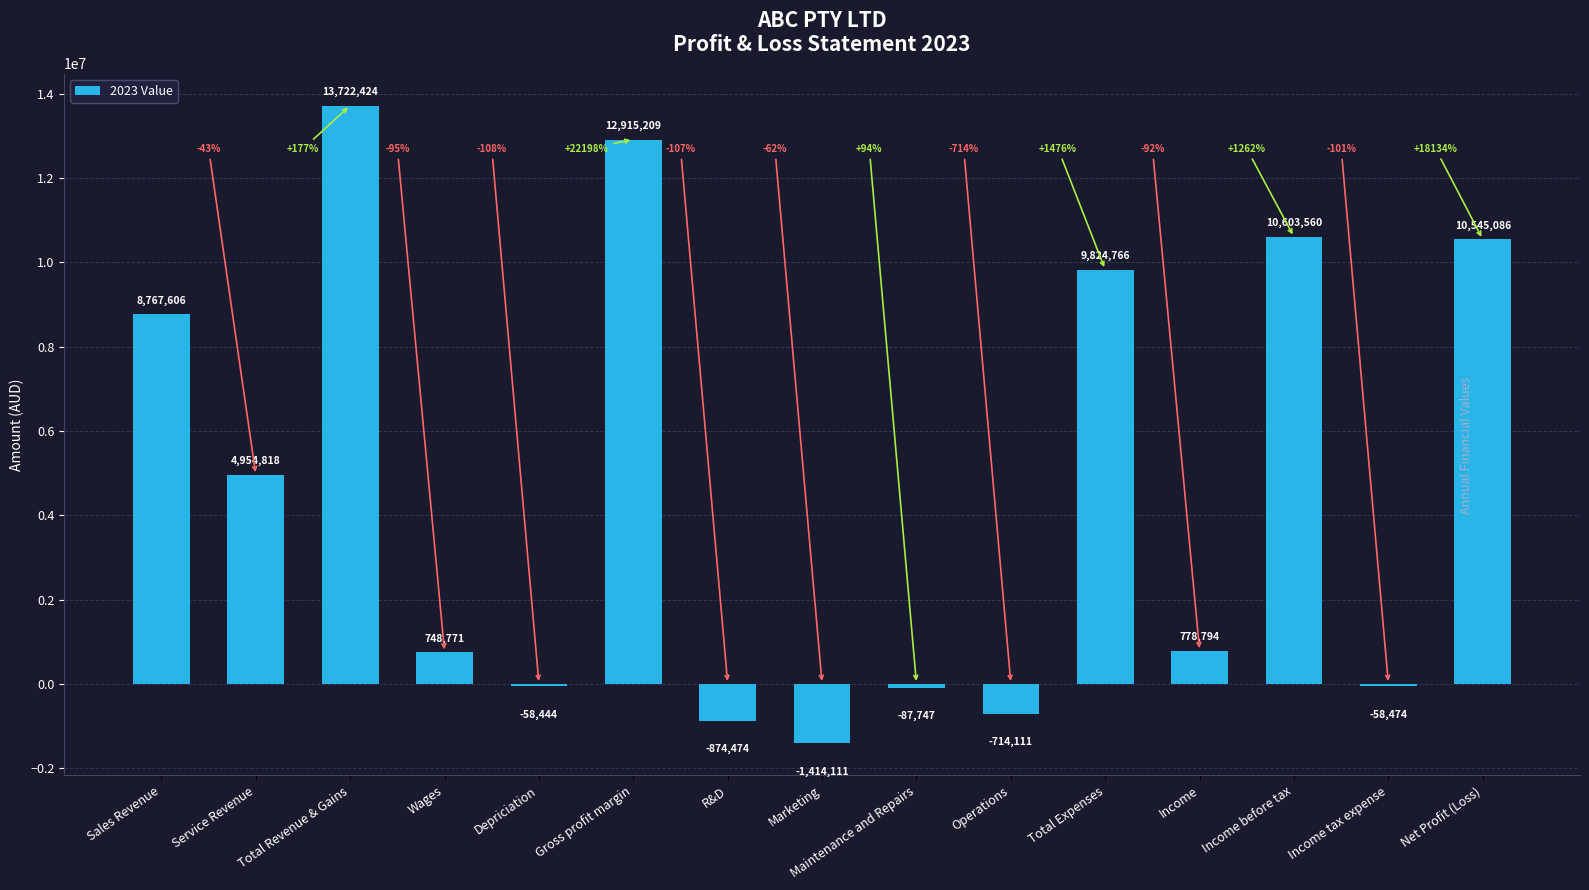

Approximately how many times larger is the value at Wages compared to Total Expenses?

0.1